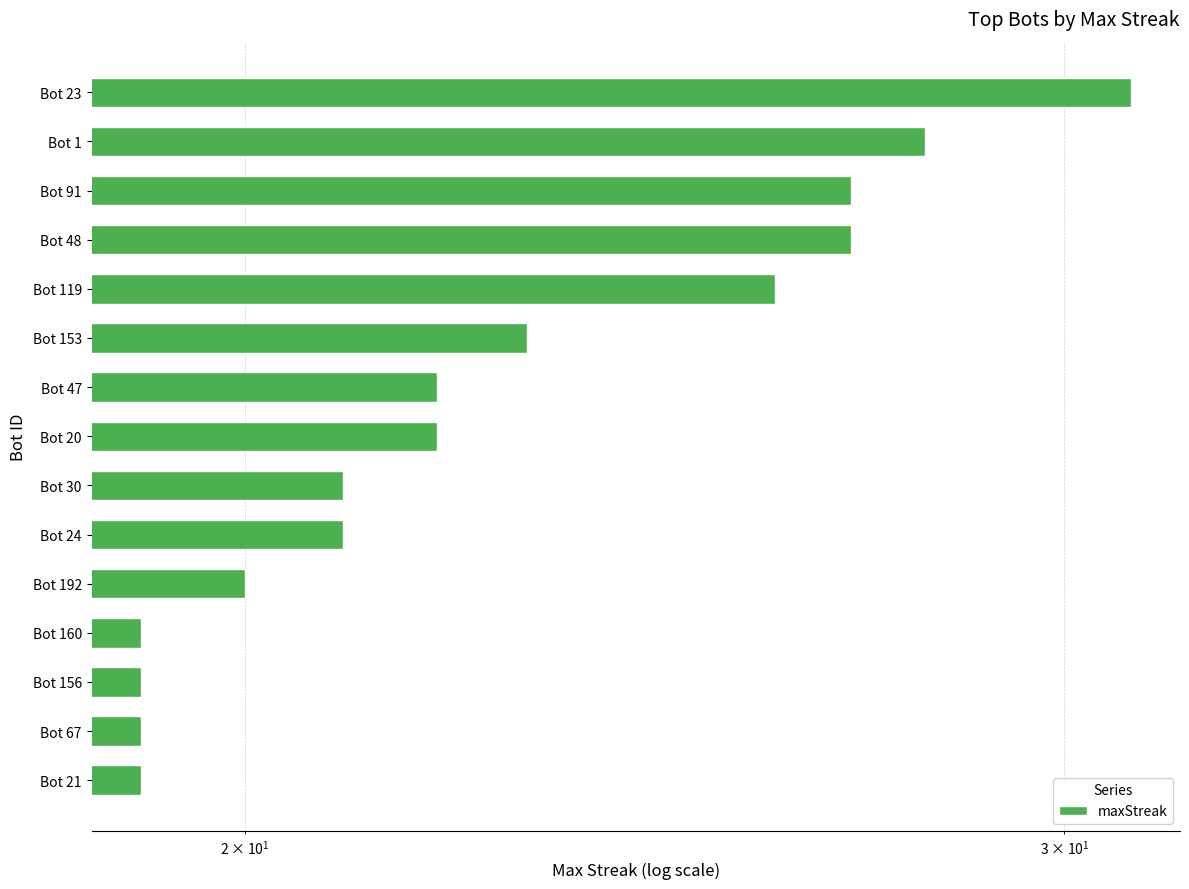

Are the bars grouped side by side (vs. stacked)?

No